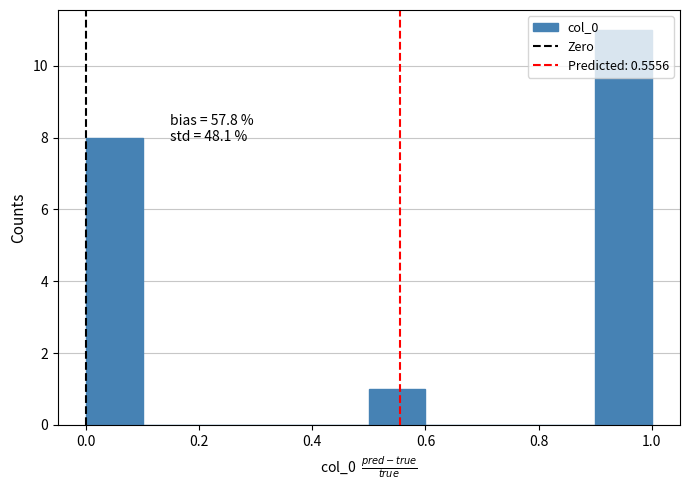

Over which range of the x-axis is the bar tallest?

0.9 to 1.0